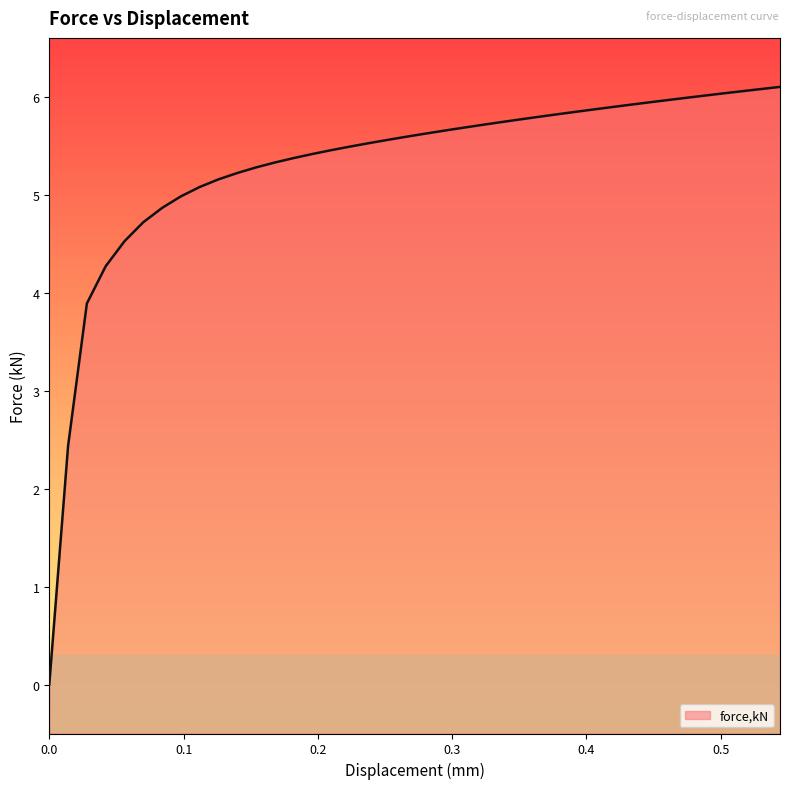

Reading left to right, transcribe all the data shown in this chart.

0.0	2.4	3.9	4.3	4.5	4.7	4.9	5.0	5.1	5.2	5.2	5.3	5.3	5.4	5.4	5.5	5.5	5.5	5.6	5.6	5.6	5.7	5.7	5.7	5.7	5.8	5.8	5.8	5.8	5.9	5.9	5.9	5.9	6.0	6.0	6.0	6.0	6.1	6.1	6.1